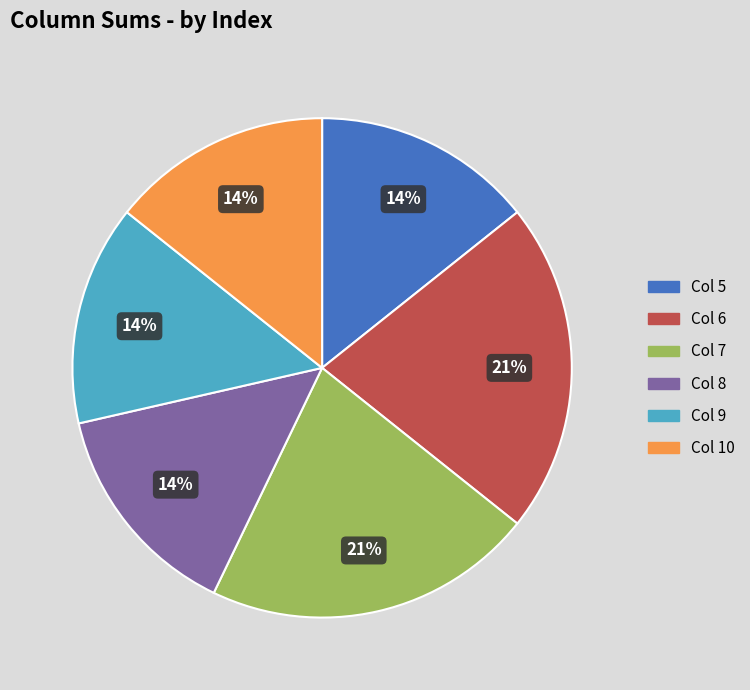

Combined, do Col 7 and Col 6 account for over 50%?

No